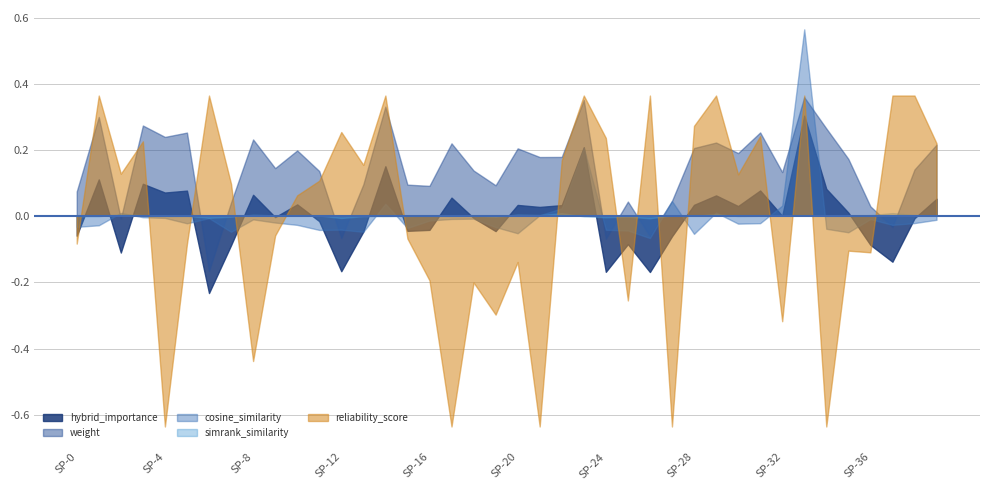

The value of hybrid_importance at 24 is 0.6. True or false?

False